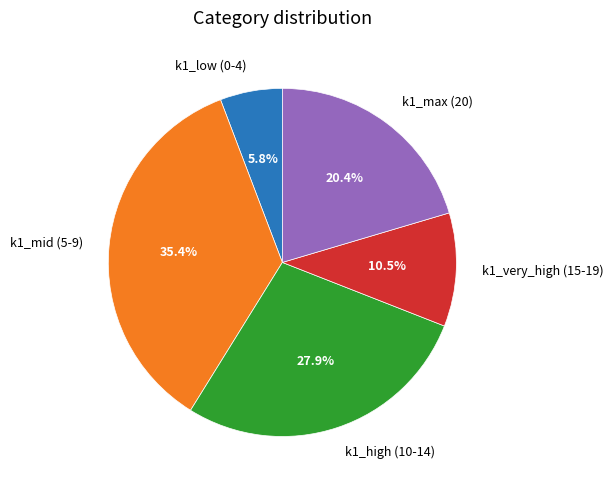

Rank the categories by value from highest to lowest.

k1_mid (5-9), k1_high (10-14), k1_max (20), k1_very_high (15-19), k1_low (0-4)